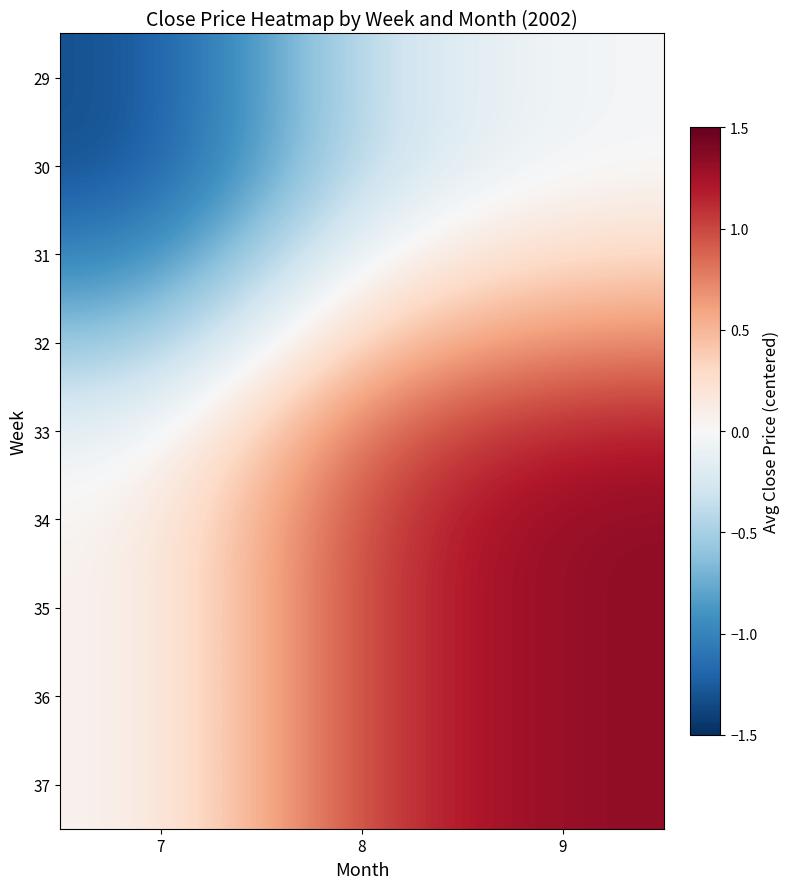

How many series are shown in this chart?

9